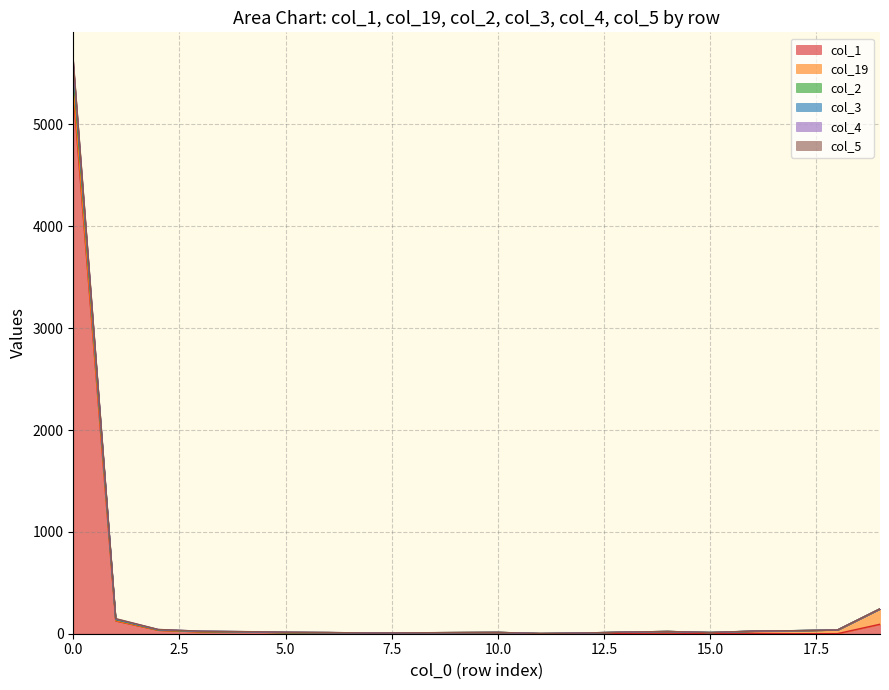

True or false: col_2 and col_3 cross at least once.

False